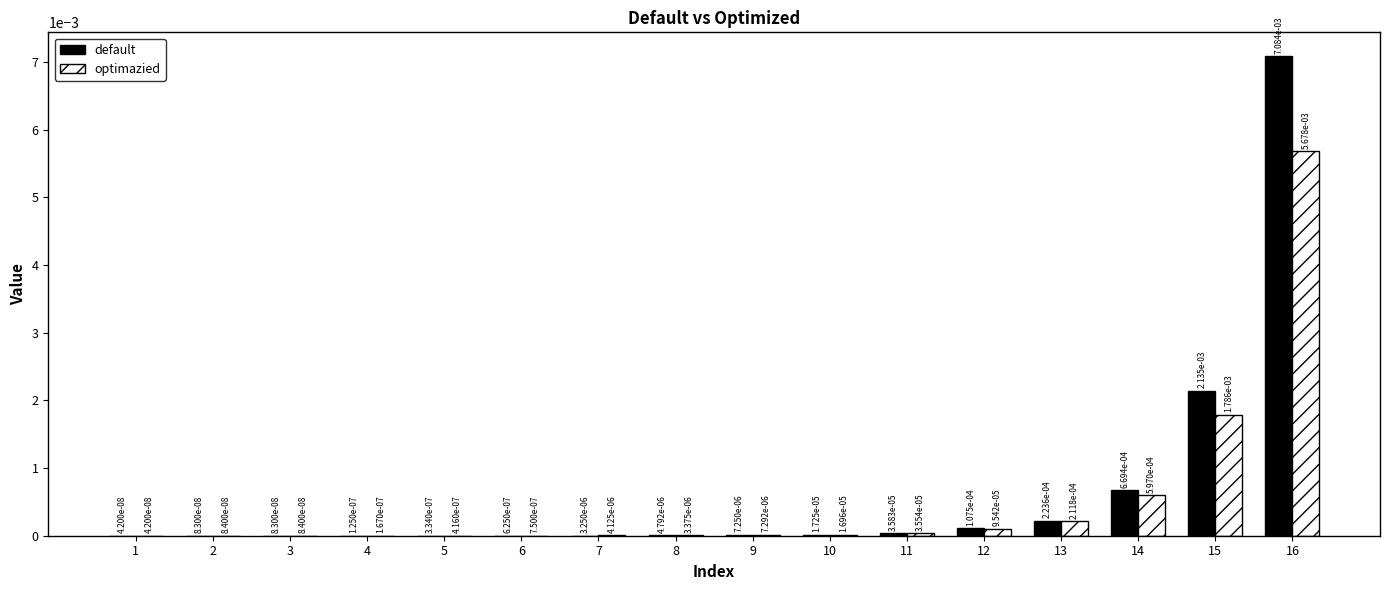

Which series has the largest range (max minus min)?

default